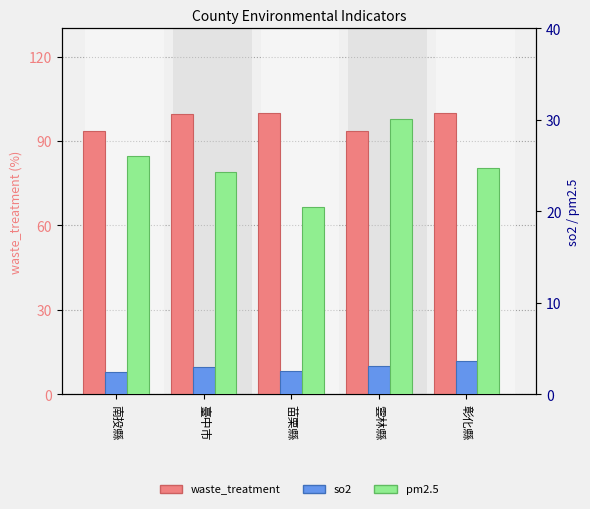

The value of so2 at 臺中市 is 1.9. True or false?

False